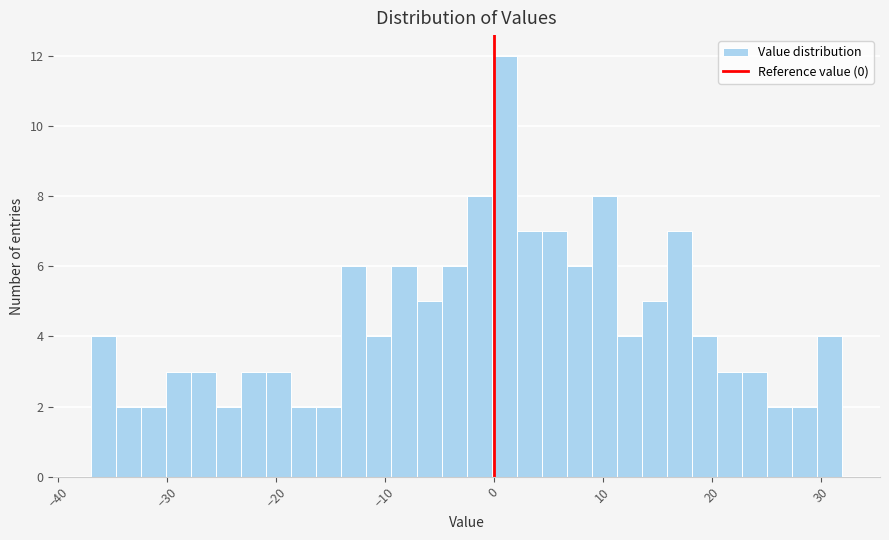

Around what value on the x-axis is the tallest bar? Give the approximate position of its centre, as read against the axis.

1